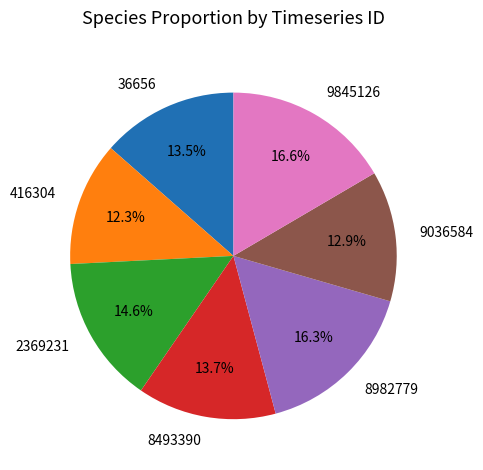

How many slices are in this pie chart?

7